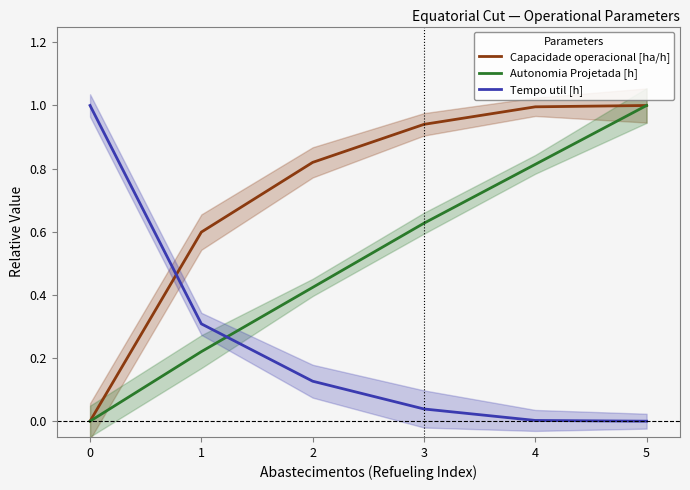

What is the difference between the second highest and second lowest values in the Capacidade operacional [ha/h] series?

0.4